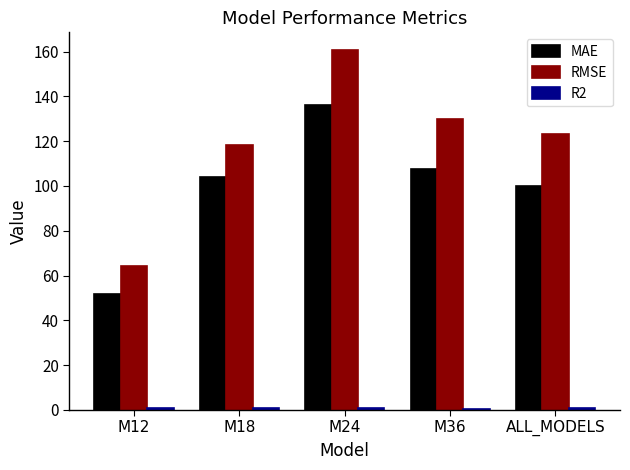

What value does the MAE series have at M36?

107.7